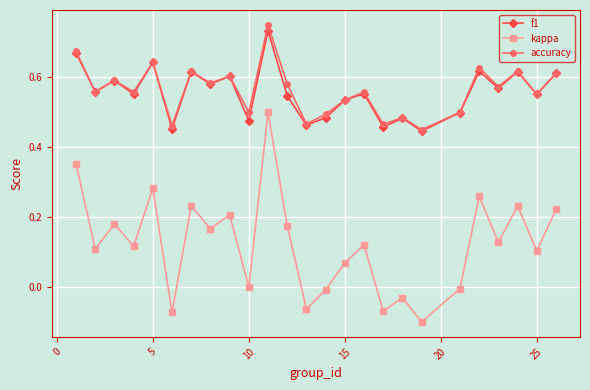

True or false: accuracy and kappa intersect in this chart.

False